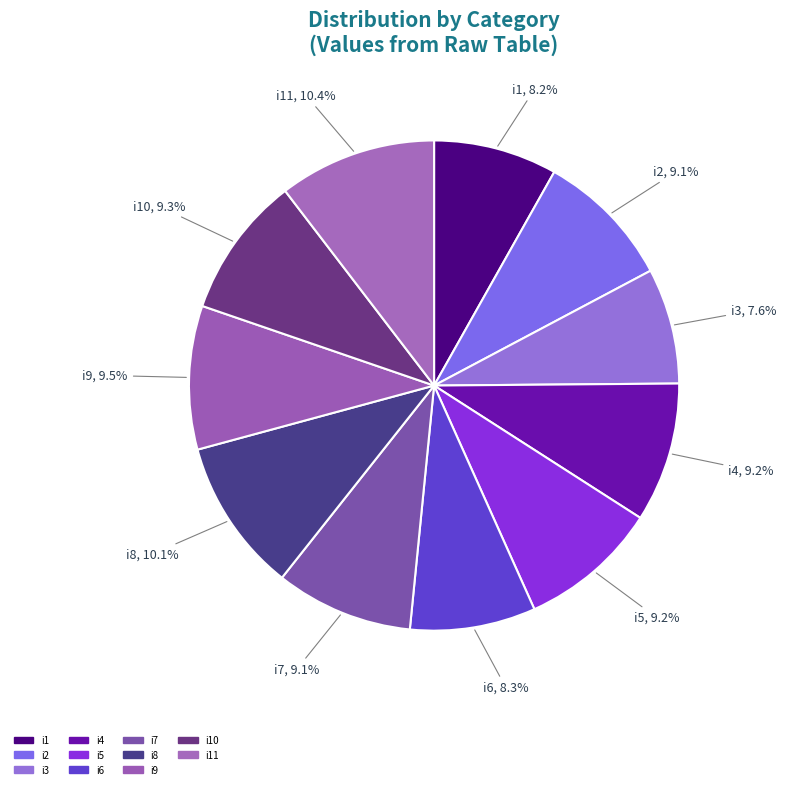

What is the largest slice in the pie chart?

i11